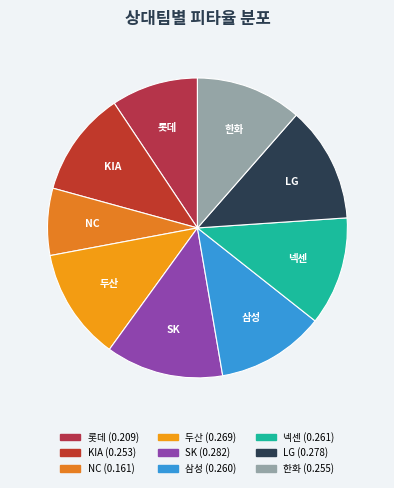

Combined, do 넥센 and KIA account for over 50%?

No